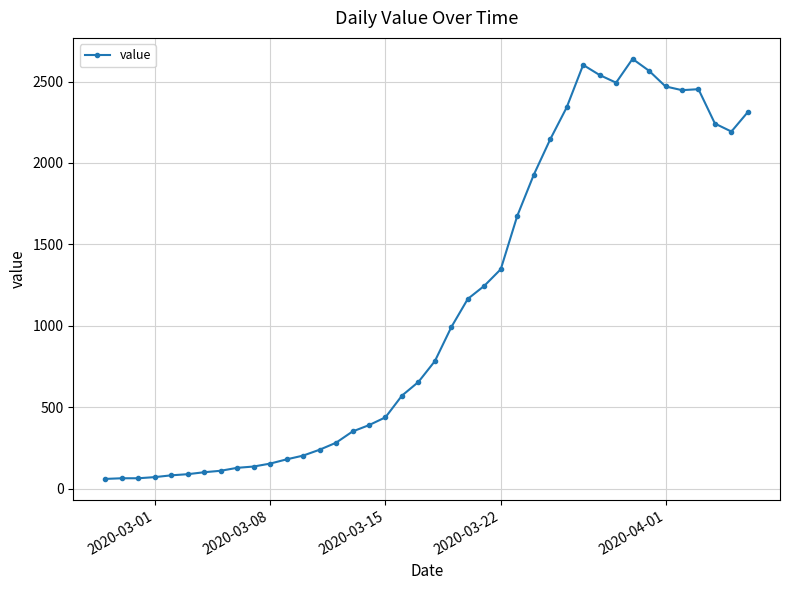

What is the value of the 14th point from the left?

240